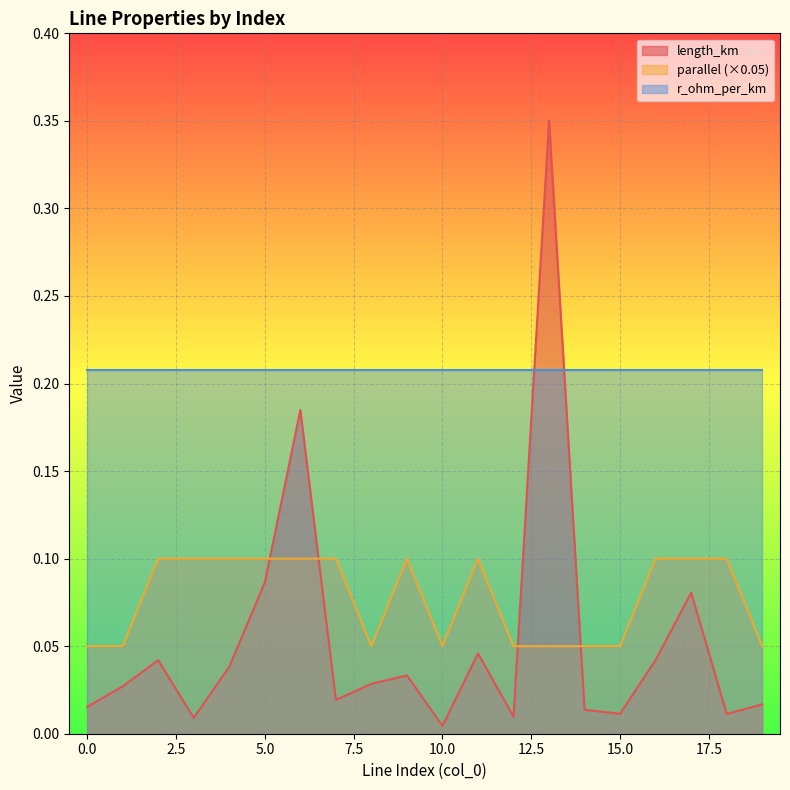

What are all the series names shown in the legend?

length_km, parallel (×0.05), r_ohm_per_km